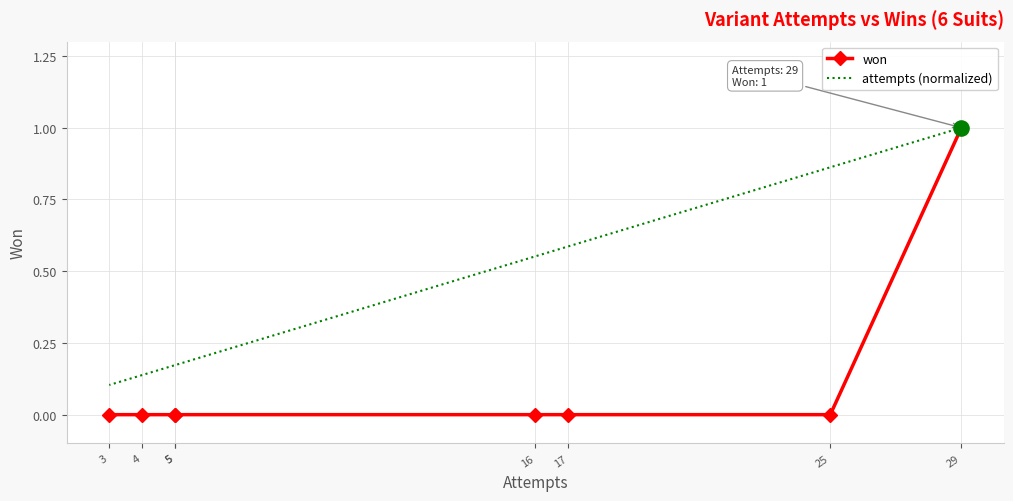

Which series reaches the minimum Y coordinate?

won